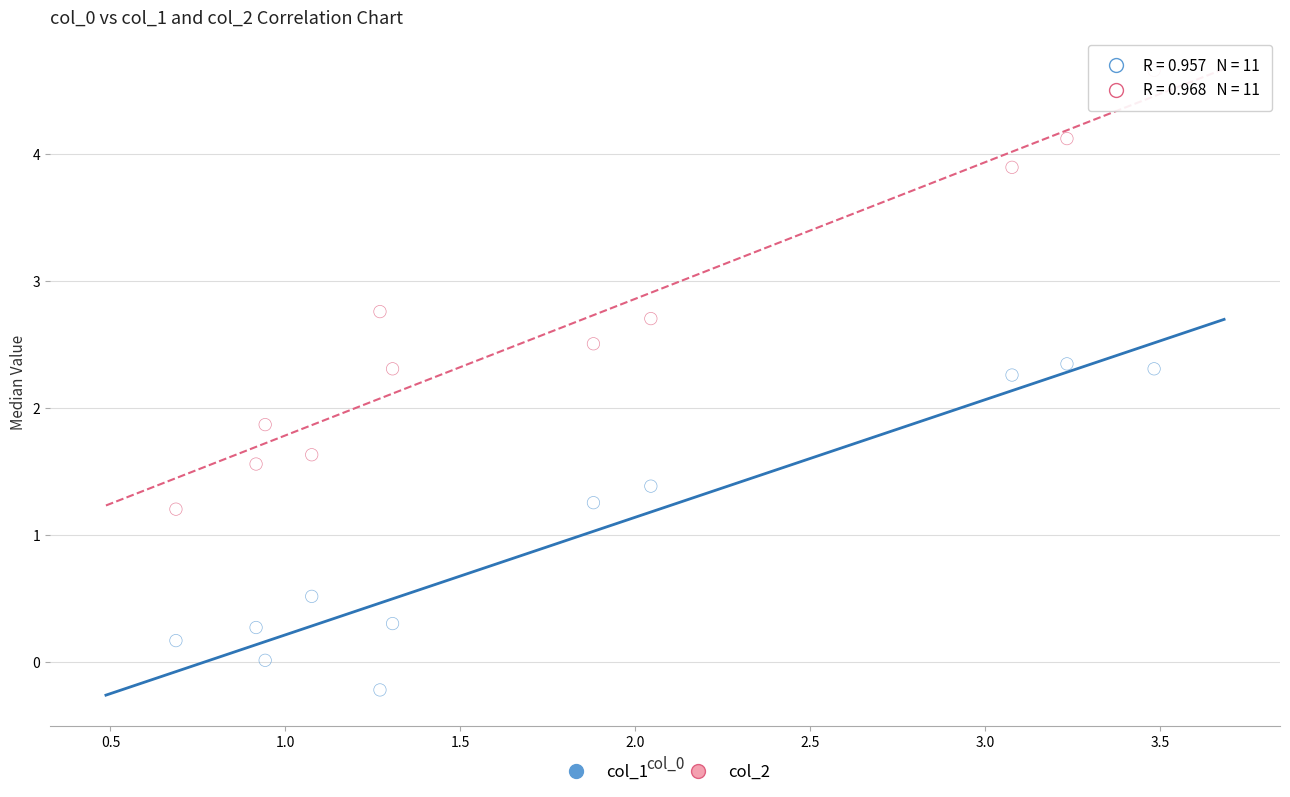

Across all series, what Y value is closest to 2?

1.9